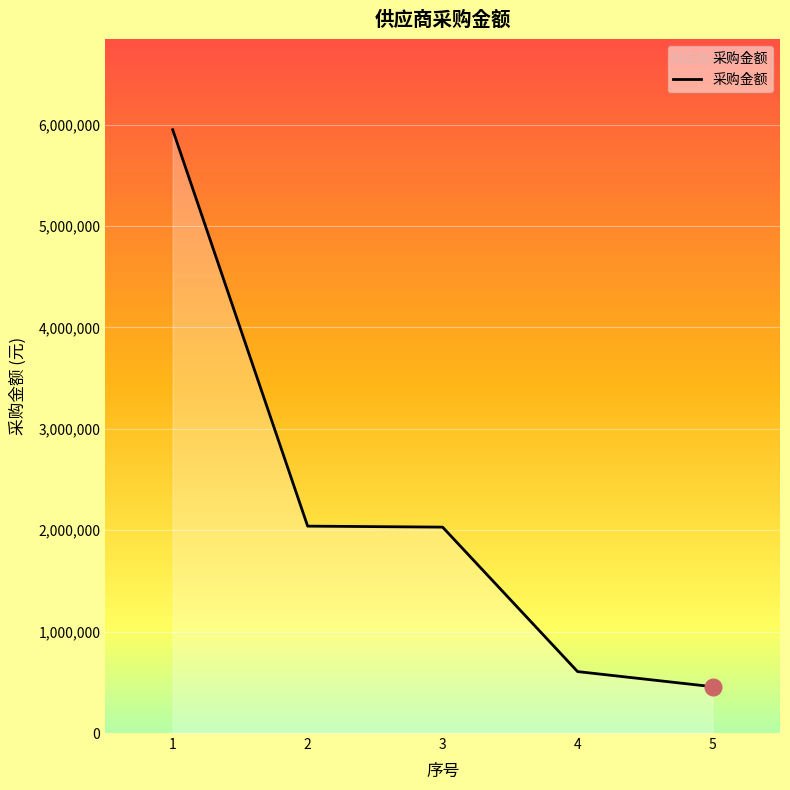

True or false: there are more than 1 points higher than both neighbors.

False